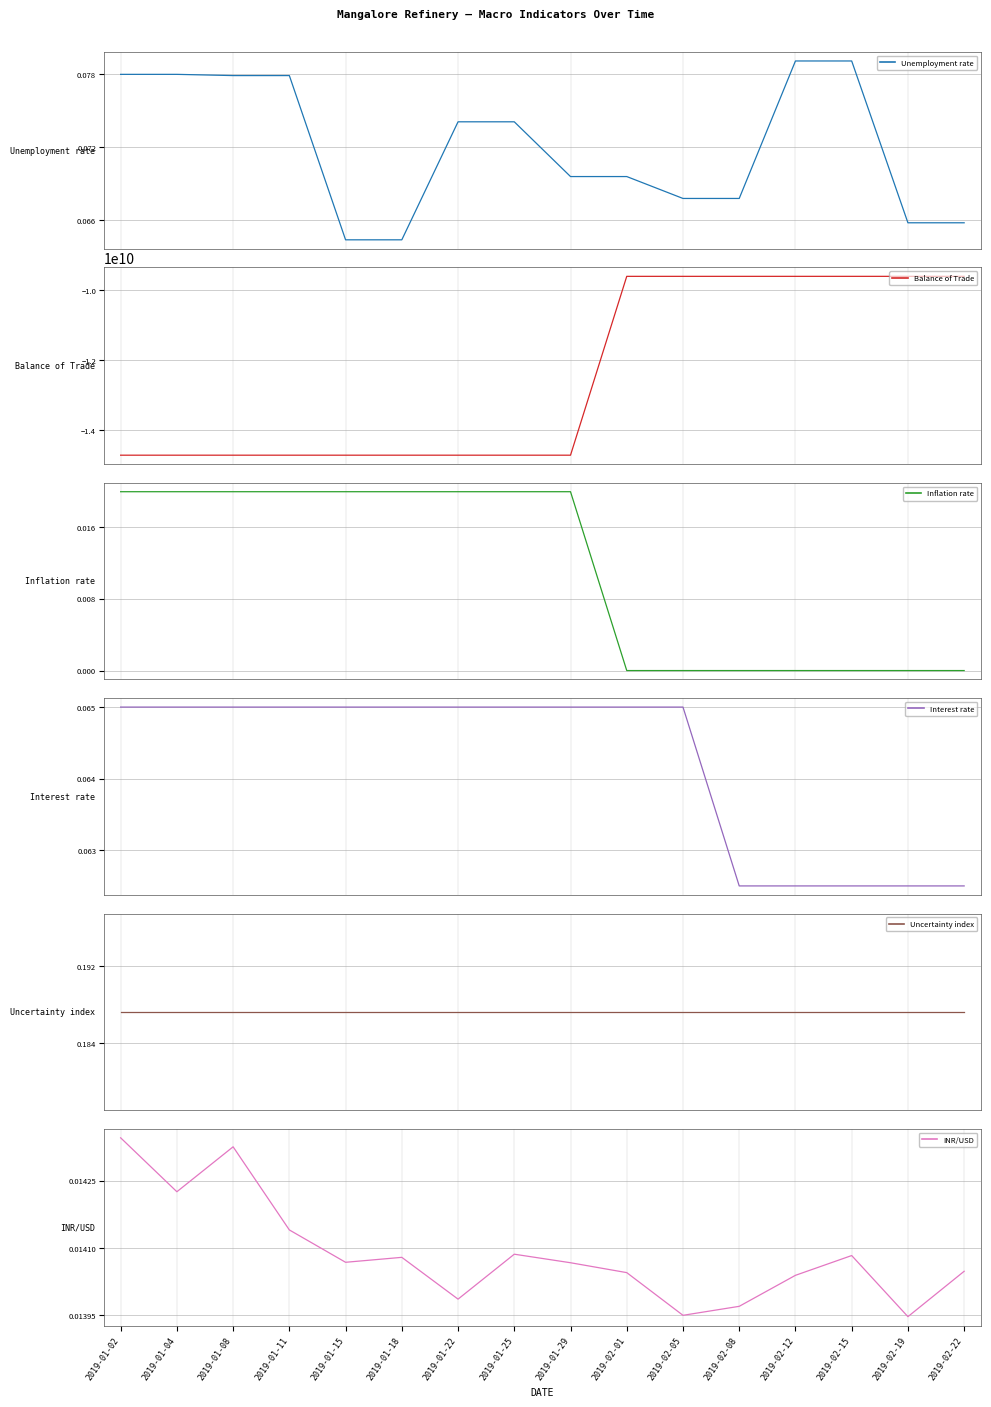

What is the label of the 5th point from the left?

2019-01-15